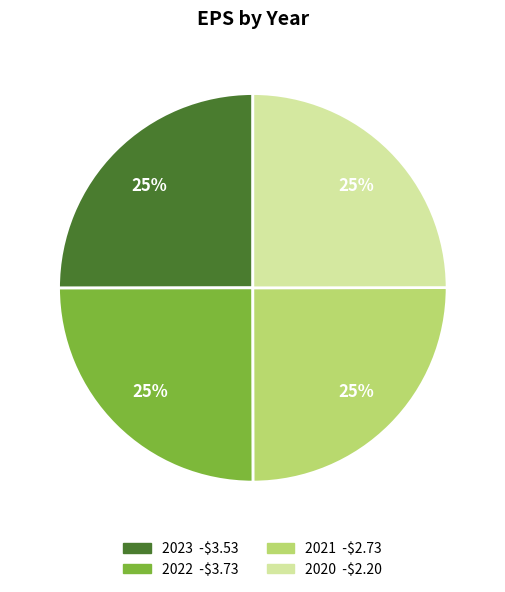

What percentage is the 2022 slice, to the nearest percent?

25%